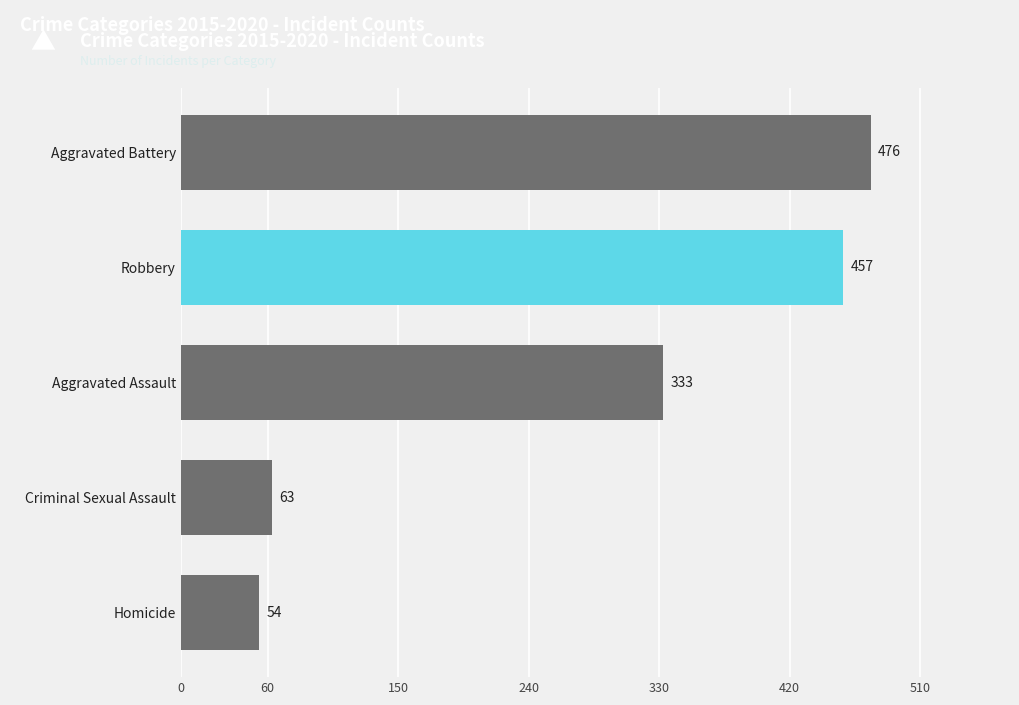

What is the difference between the maximum and minimum values?

422